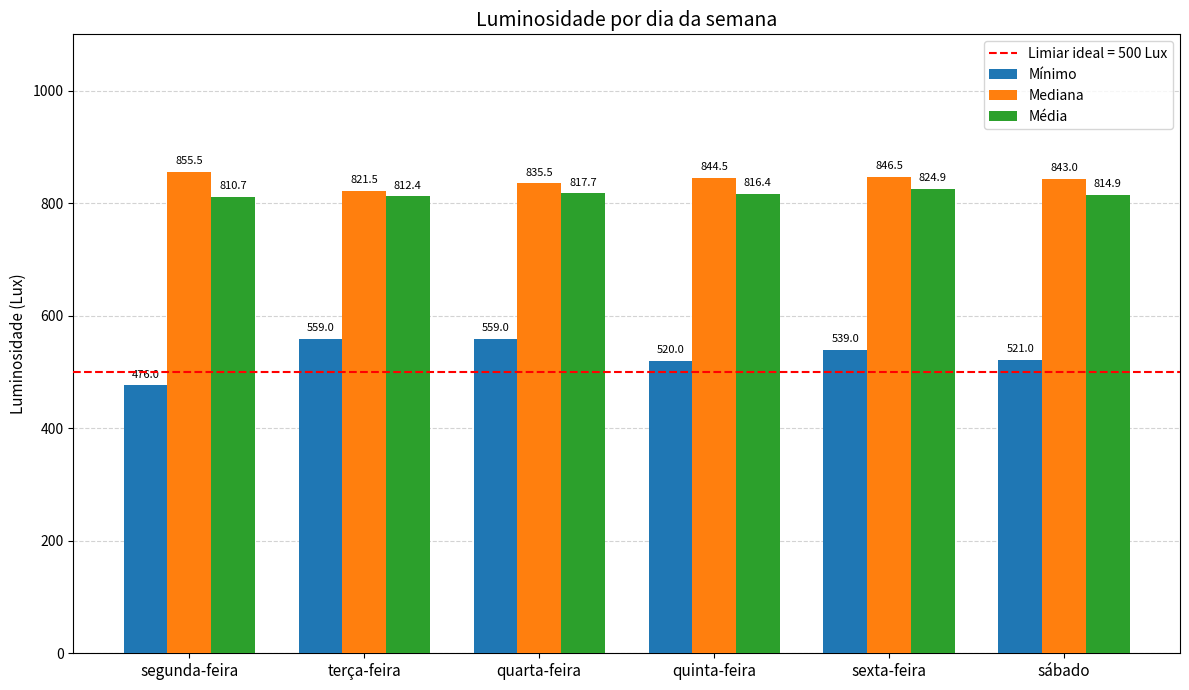

What is the difference between the second highest and second lowest values in the Mediana series?

11.0